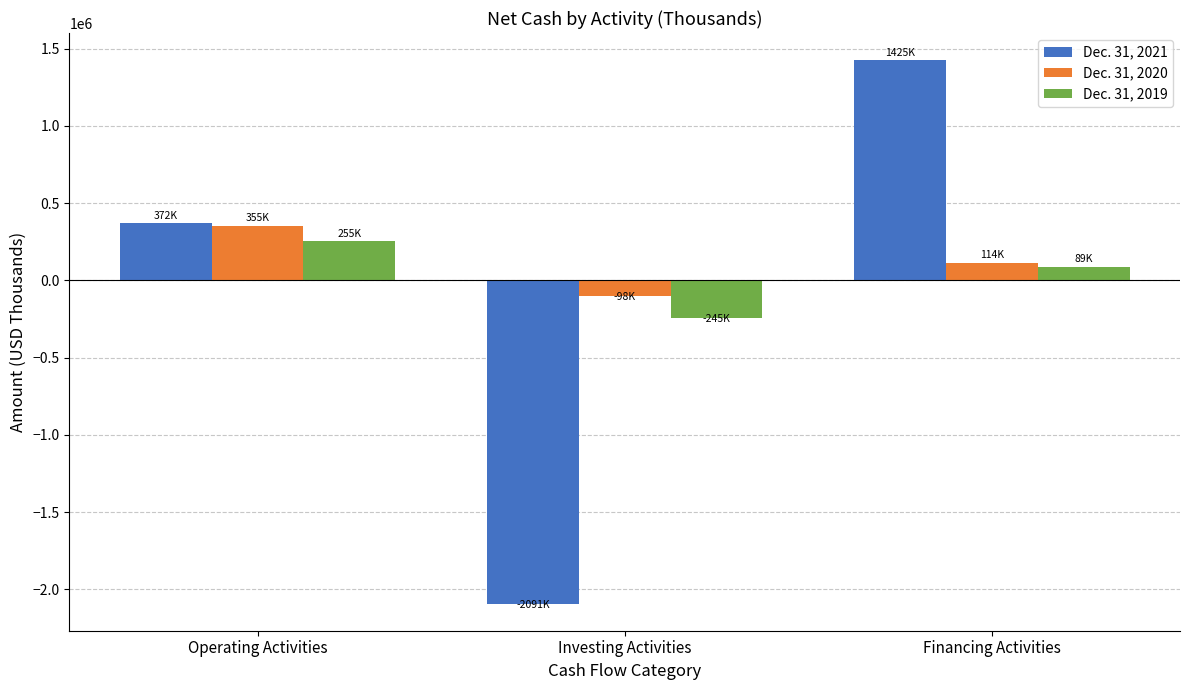

What is the value of the Dec. 31, 2020 bar at the 1st from the left?

355089